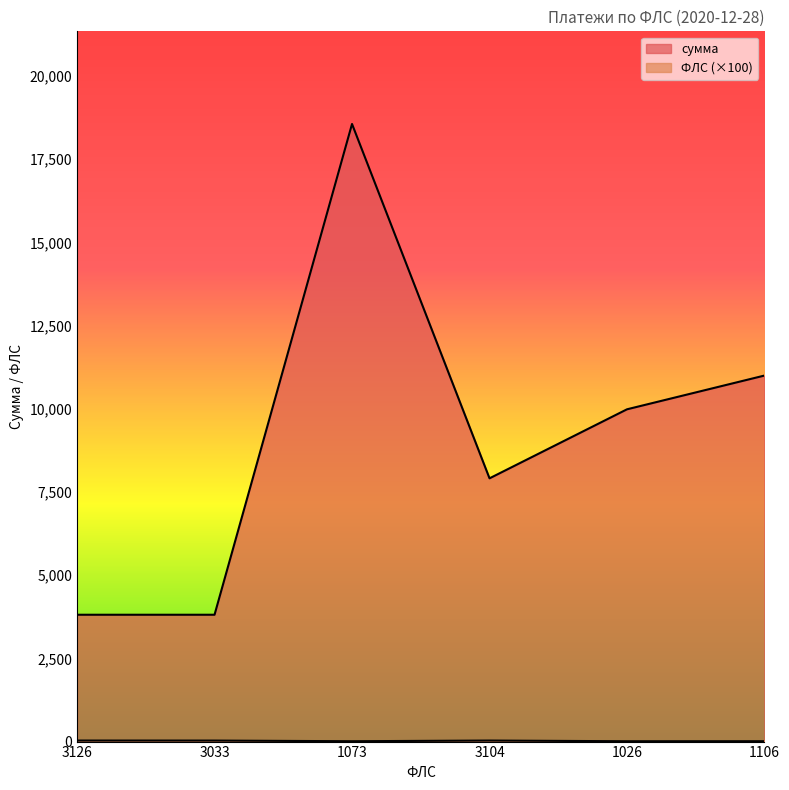

True or false: ФЛС and сумма cross at least once.

False